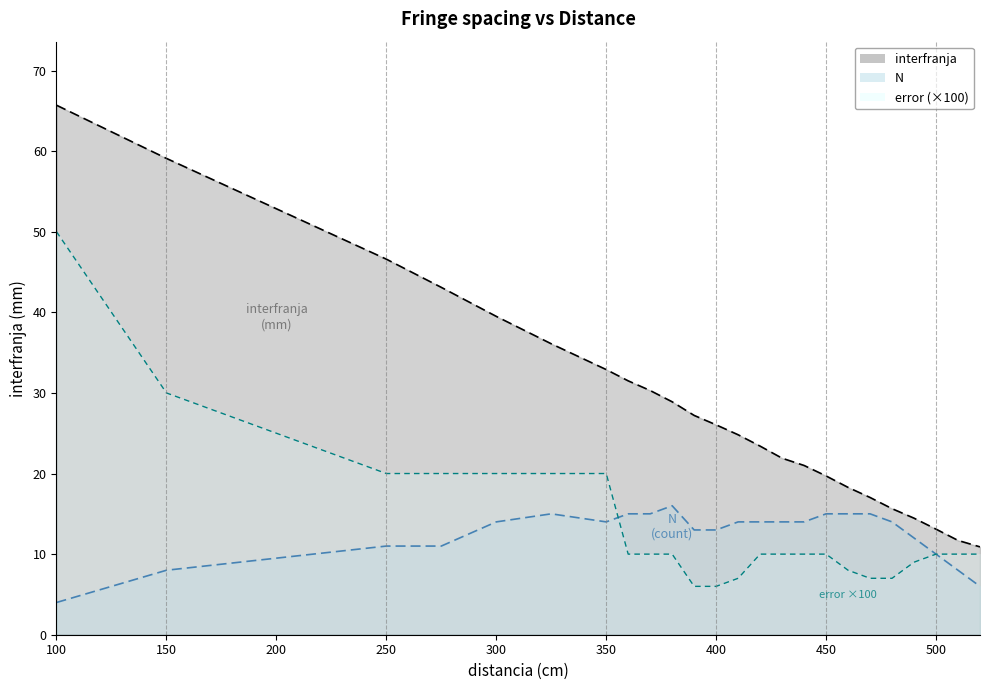

What is the difference between the N values at 430 and 100?

10.0